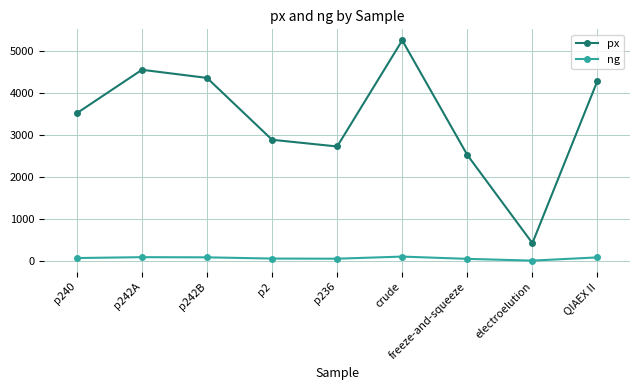

At which category does px reach its first local peak?

p242A